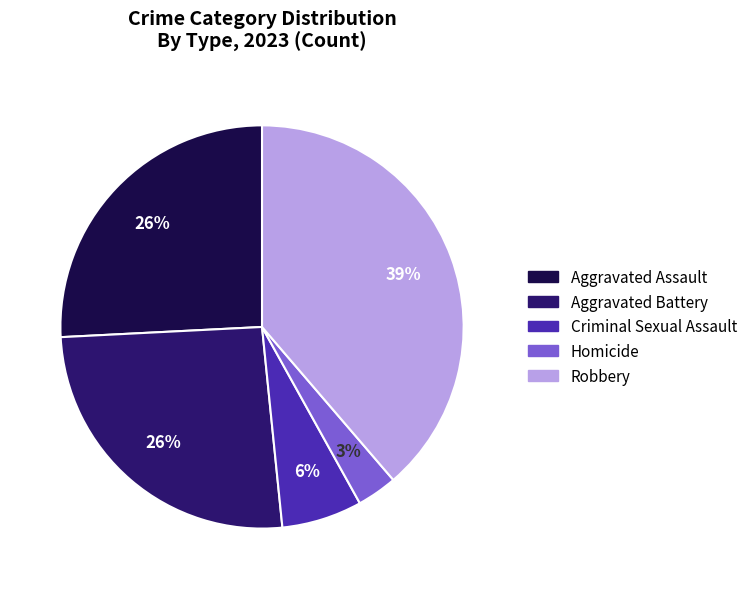

True or false: Robbery accounts for 39% of the total.

True